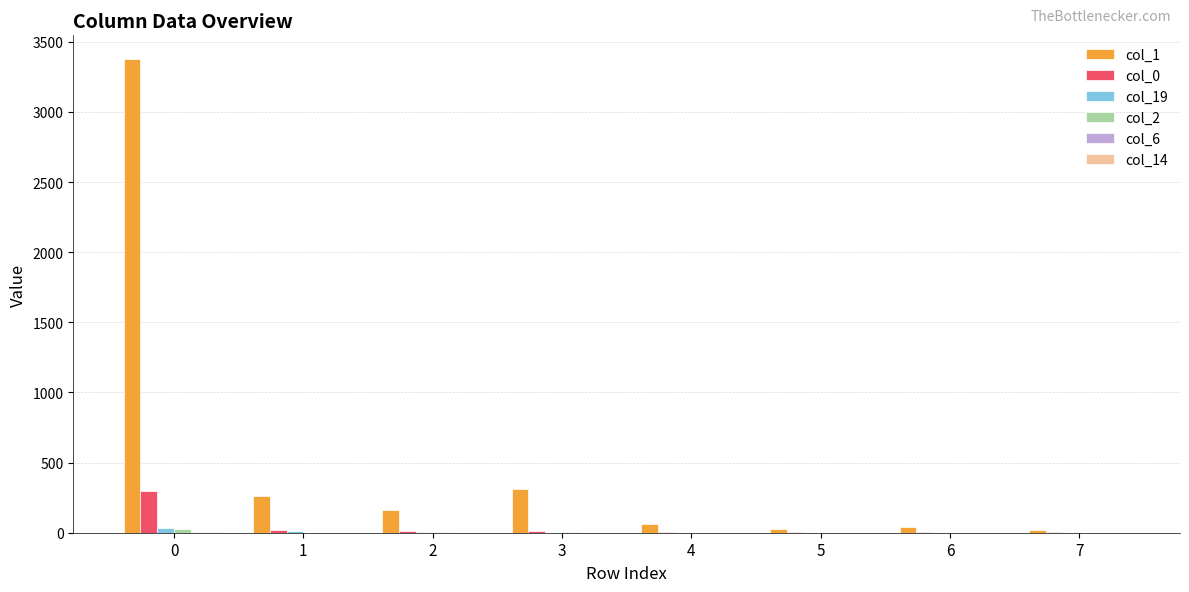

The value of col_19 at 4 is 0. True or false?

True